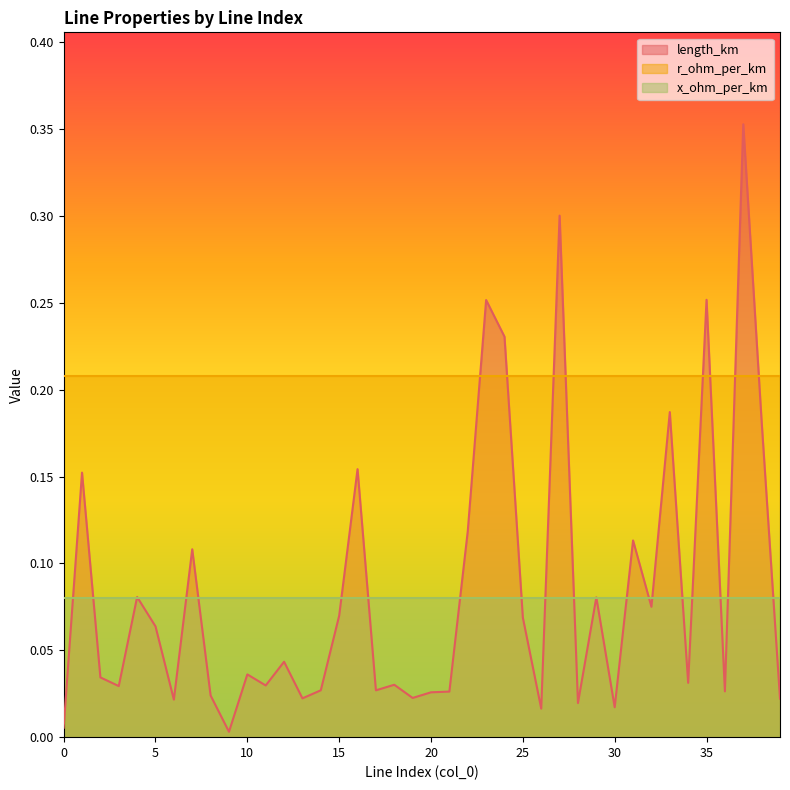

Reading left to right, extract all data points from this chart.

length_km: 0.0	0.2	0.0	0.0	0.1	0.1	0.0	0.1	0.0	0.0	0.0	0.0	0.0	0.0	0.0	0.1	0.2	0.0	0.0	0.0	0.0	0.0	0.1	0.3	0.2	0.1	0.0	0.3	0.0	0.1	0.0	0.1	0.1	0.2	0.0	0.3	0.0	0.4	0.2	0.0
r_ohm_per_km: 0.2	0.2	0.2	0.2	0.2	0.2	0.2	0.2	0.2	0.2	0.2	0.2	0.2	0.2	0.2	0.2	0.2	0.2	0.2	0.2	0.2	0.2	0.2	0.2	0.2	0.2	0.2	0.2	0.2	0.2	0.2	0.2	0.2	0.2	0.2	0.2	0.2	0.2	0.2	0.2
x_ohm_per_km: 0.1	0.1	0.1	0.1	0.1	0.1	0.1	0.1	0.1	0.1	0.1	0.1	0.1	0.1	0.1	0.1	0.1	0.1	0.1	0.1	0.1	0.1	0.1	0.1	0.1	0.1	0.1	0.1	0.1	0.1	0.1	0.1	0.1	0.1	0.1	0.1	0.1	0.1	0.1	0.1